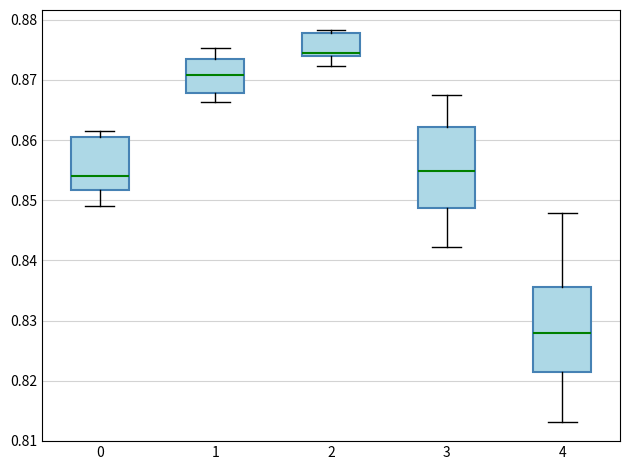

Reading left to right, transcribe this box plot: for each box, give where its median line is, the range the box spans, and where its two whiskers end, as read against the y-axis. The values are not printed on the chart, so give them approximately, as read against the axis.

0: median 0.854, box 0.852 to 0.860, whiskers 0.849 to 0.861
1: median 0.871, box 0.868 to 0.874, whiskers 0.866 to 0.875
2: median 0.875, box 0.874 to 0.878, whiskers 0.872 to 0.878 (just above the box's upper edge)
3: median 0.855, box 0.849 to 0.862, whiskers 0.842 to 0.867
4: median 0.828, box 0.822 to 0.836, whiskers 0.813 to 0.848